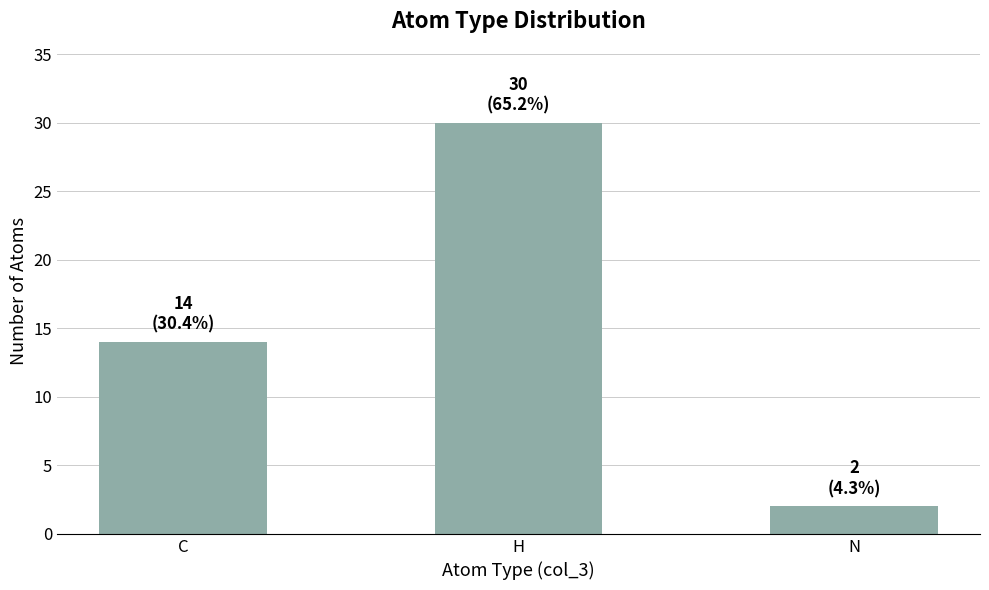

At which label is the value closest to 16?

C